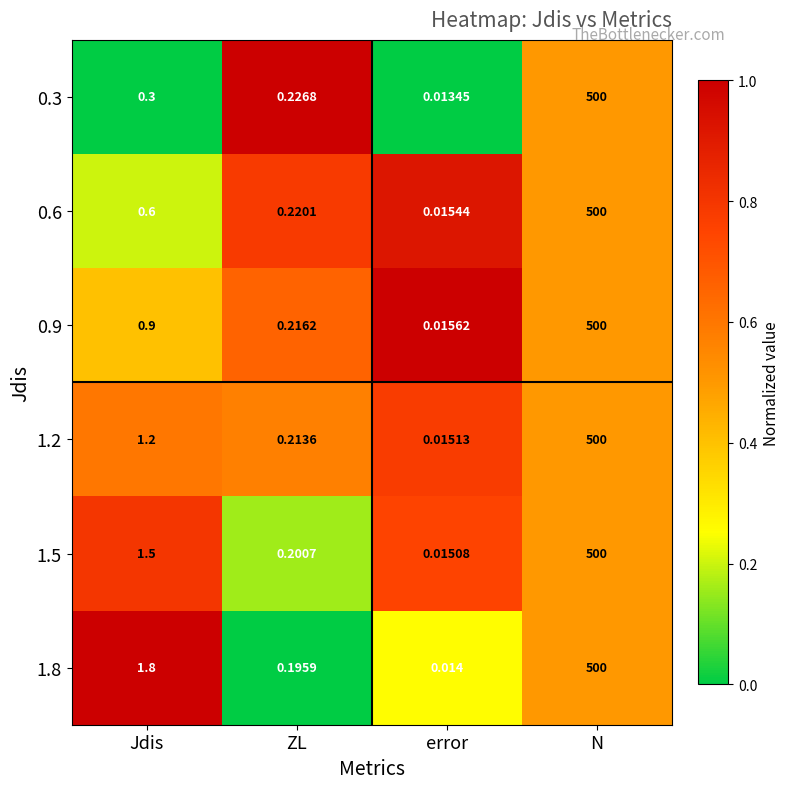

Is the value of 1.5 at ZL greater than the value of 0.3 at ZL?

No